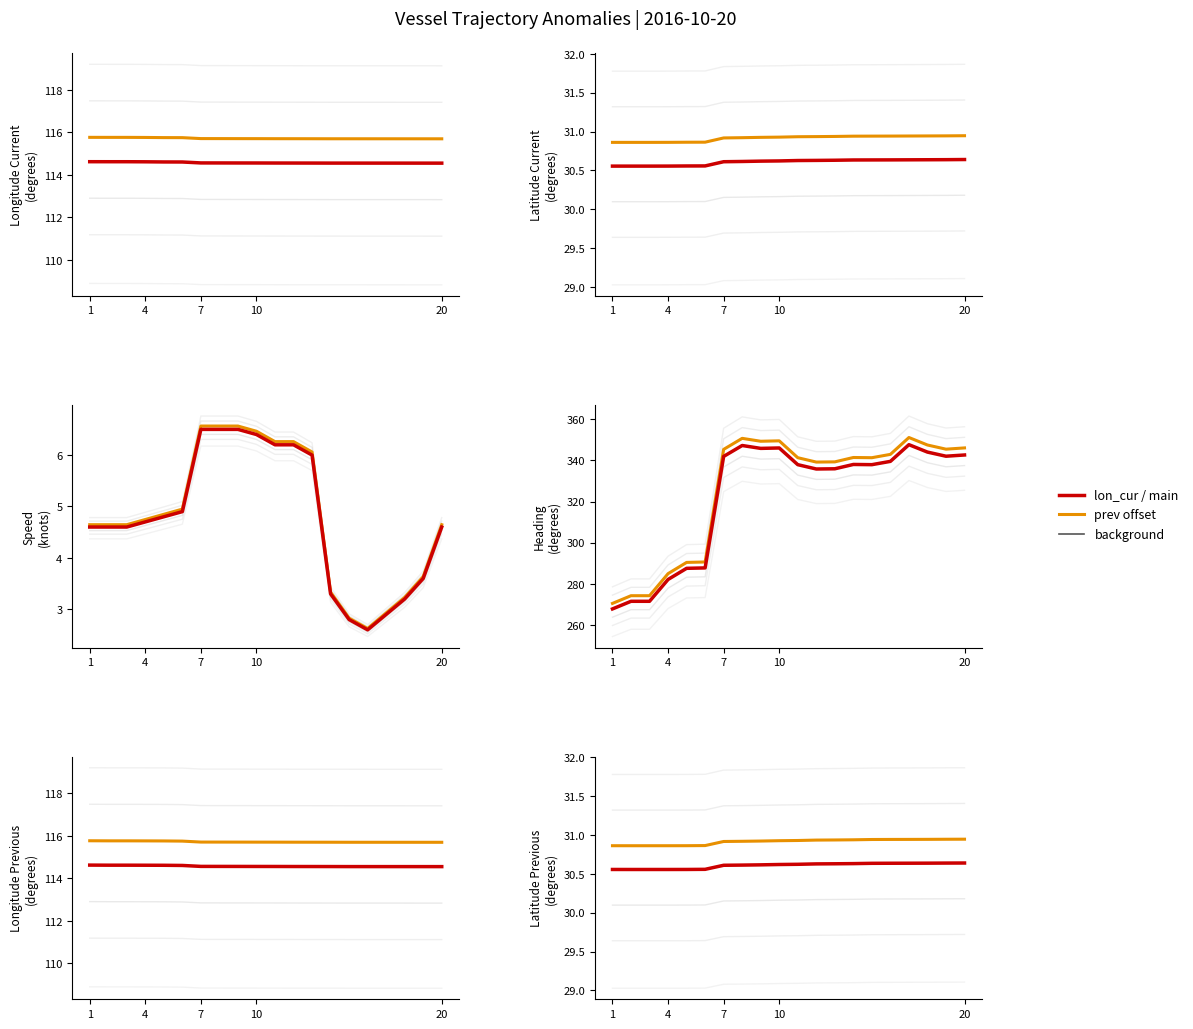

The lat_cur series shows 12.1 at 15:18. True or false?

False